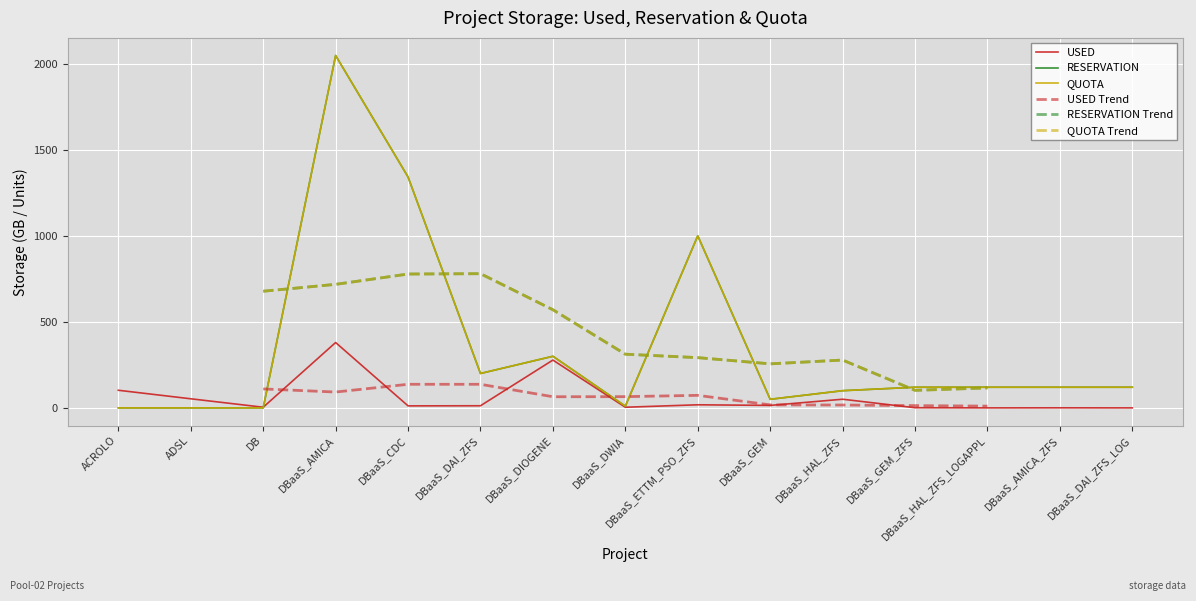

How many lines are shown in the chart?

3